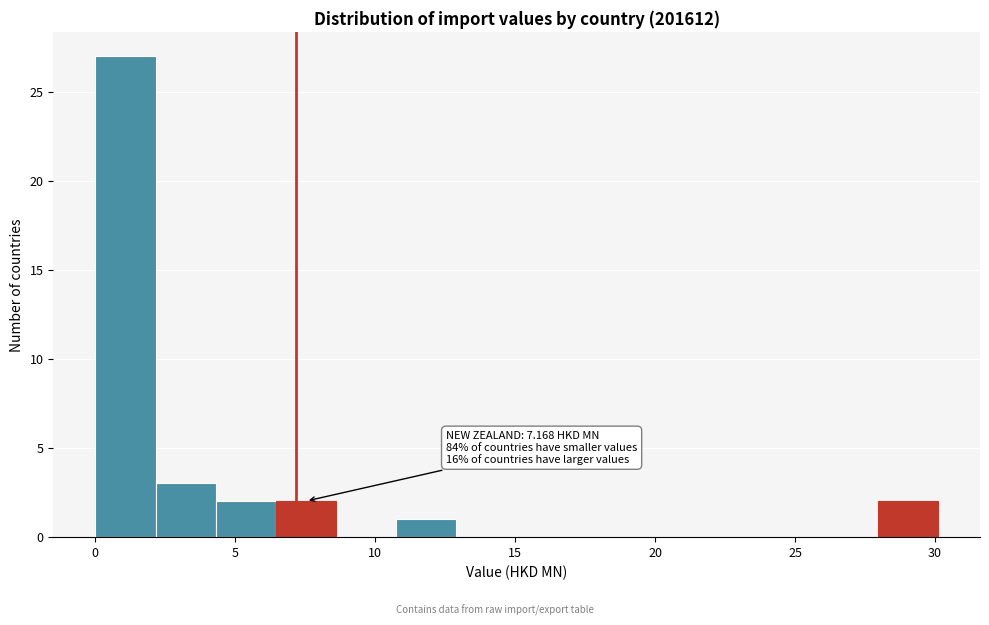

Which range on the x-axis has the tallest bar?

0.0 to 2.0